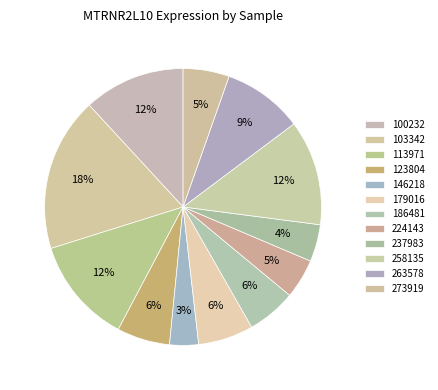

Is there any slice that represents more than half of the pie?

No